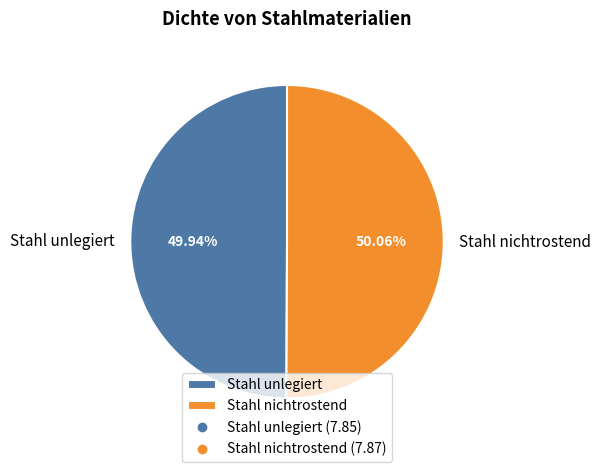

Is it true that Stahl unlegiert is 36% of the pie?

False